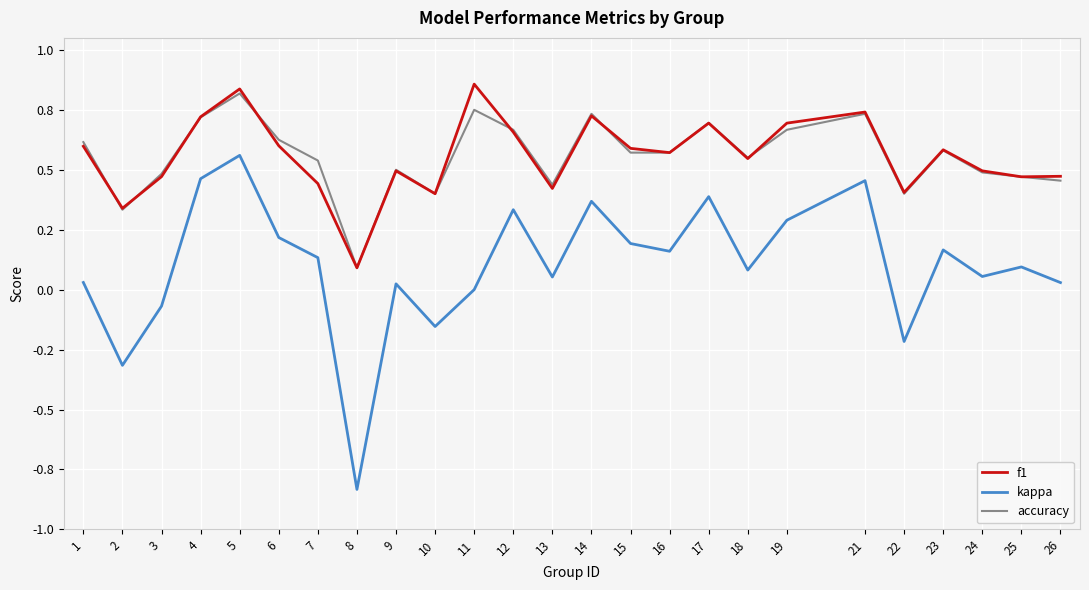

What is the value of the kappa point at the 21st from the left?

-0.2